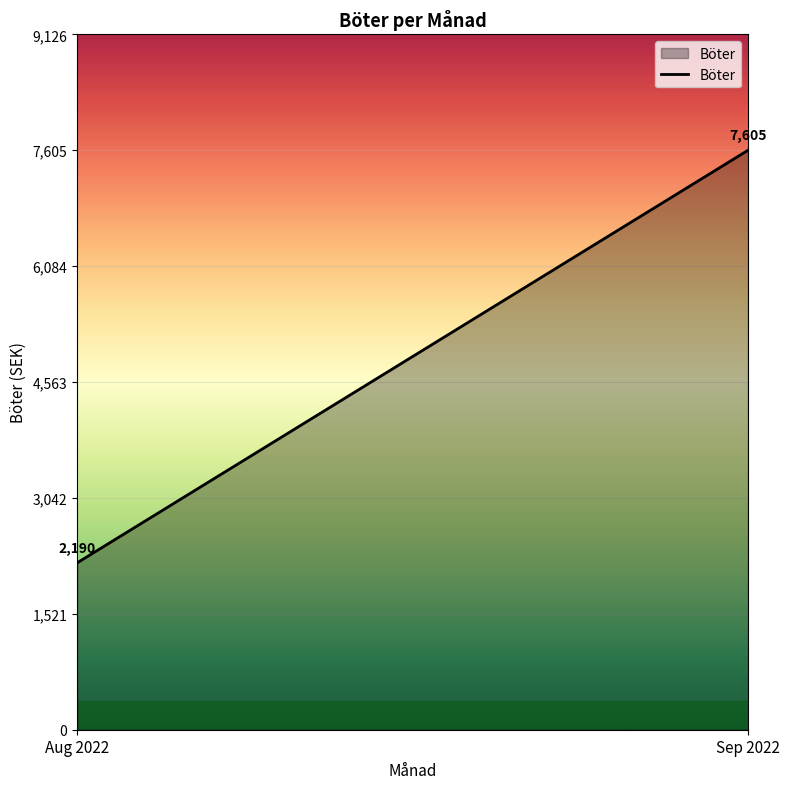

What is the maximum value shown in the chart?

7605